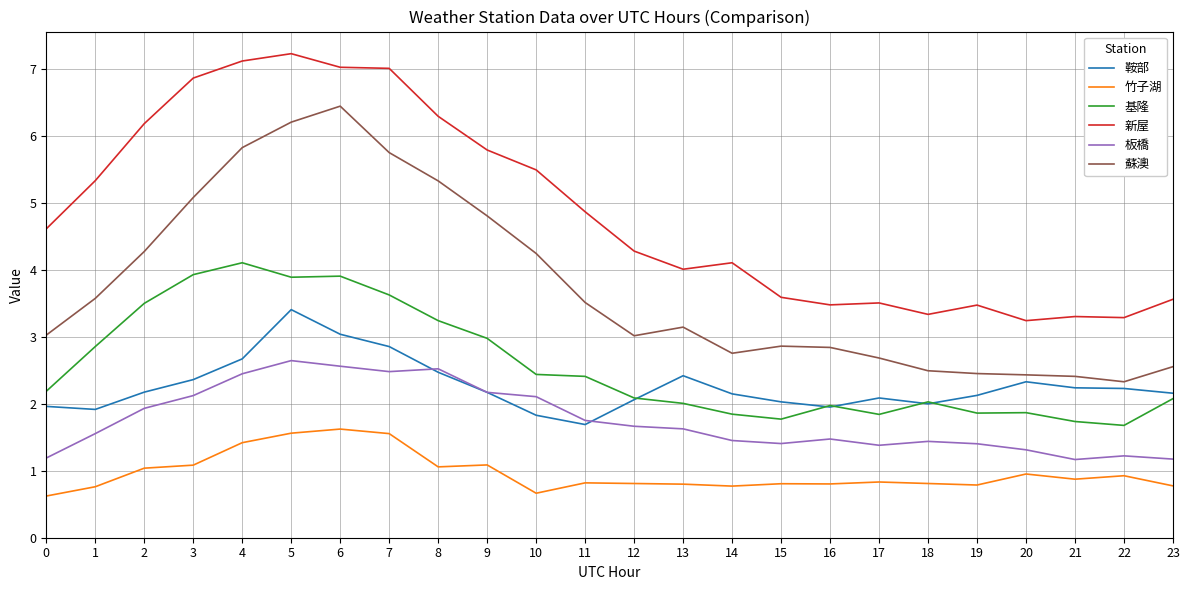

The value of 鞍部 at 1 is 1.9. True or false?

True